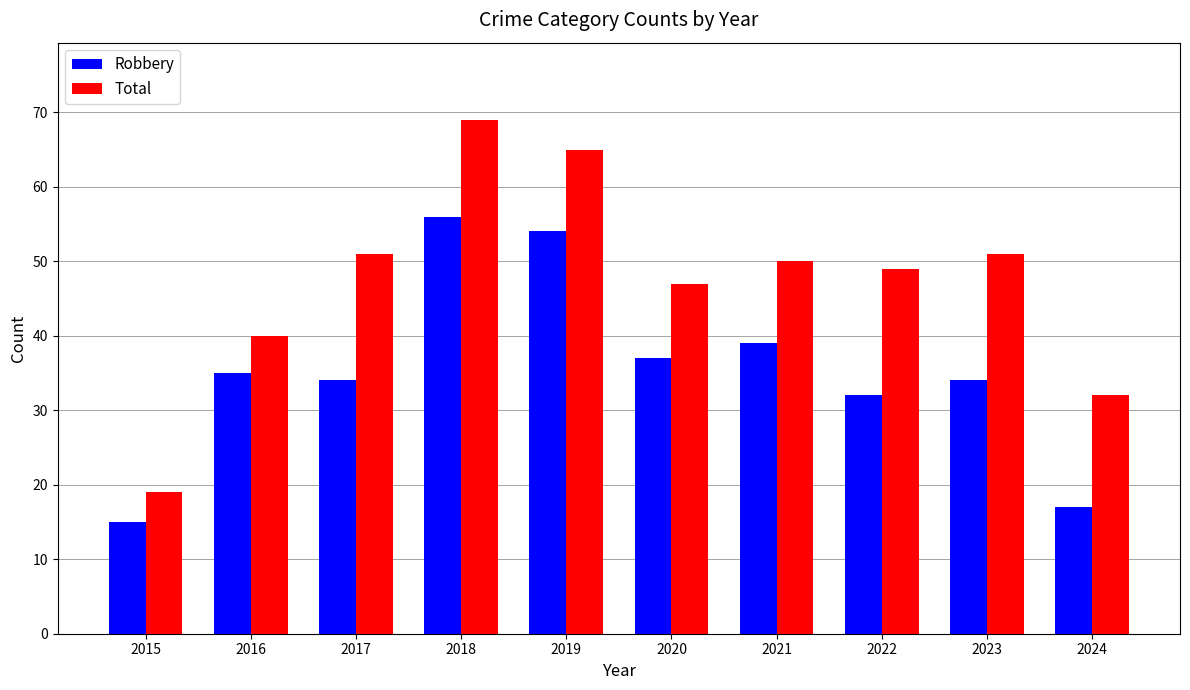

What is the maximum value for Robbery?

56